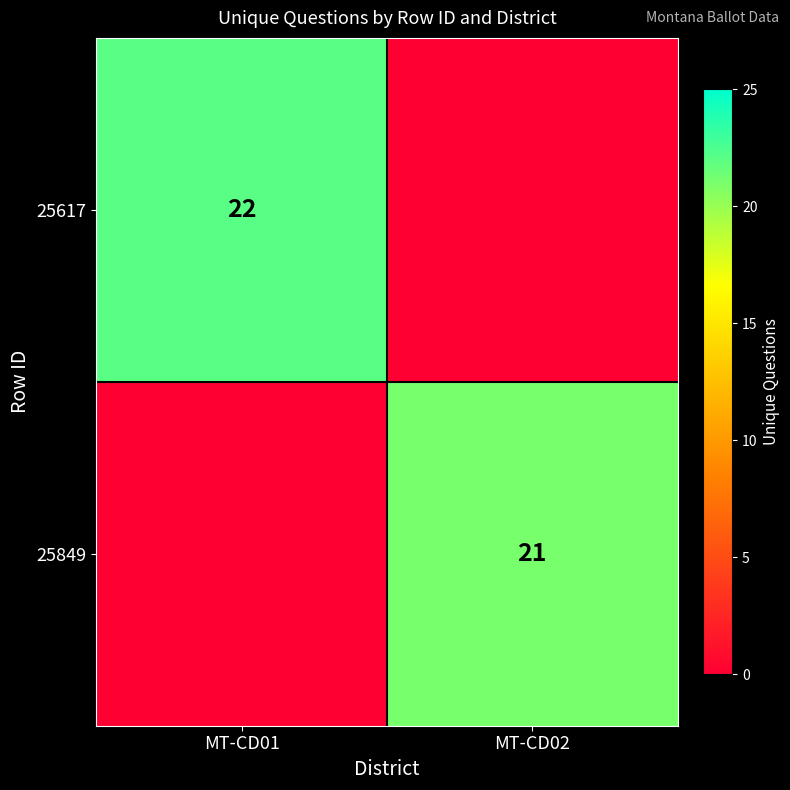

What is the spread (max minus min) of values at MT-CD01?

22